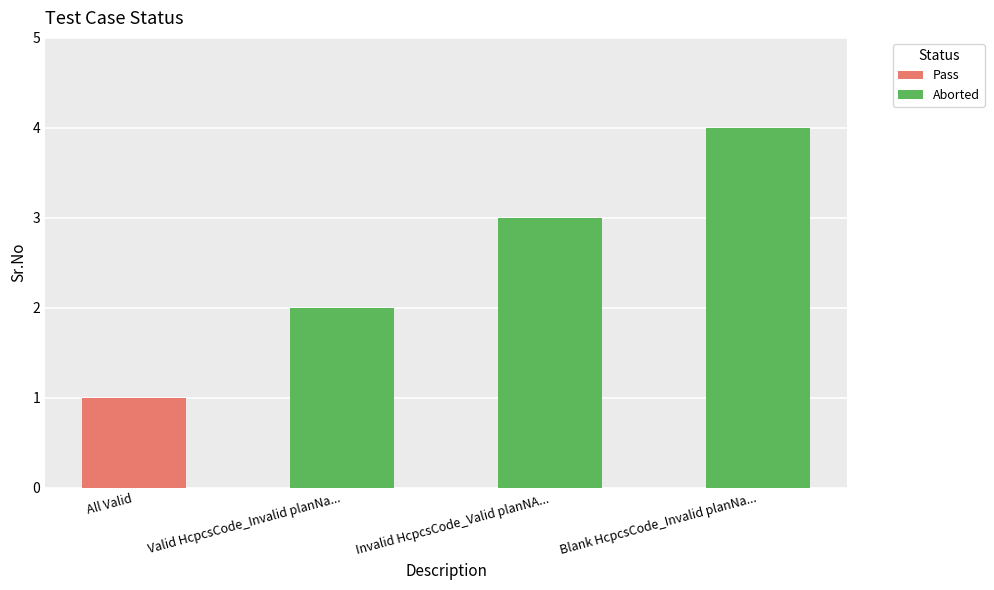

Is it true that the value at Blank HcpcsCode_Invalid planNa... is 4?

True